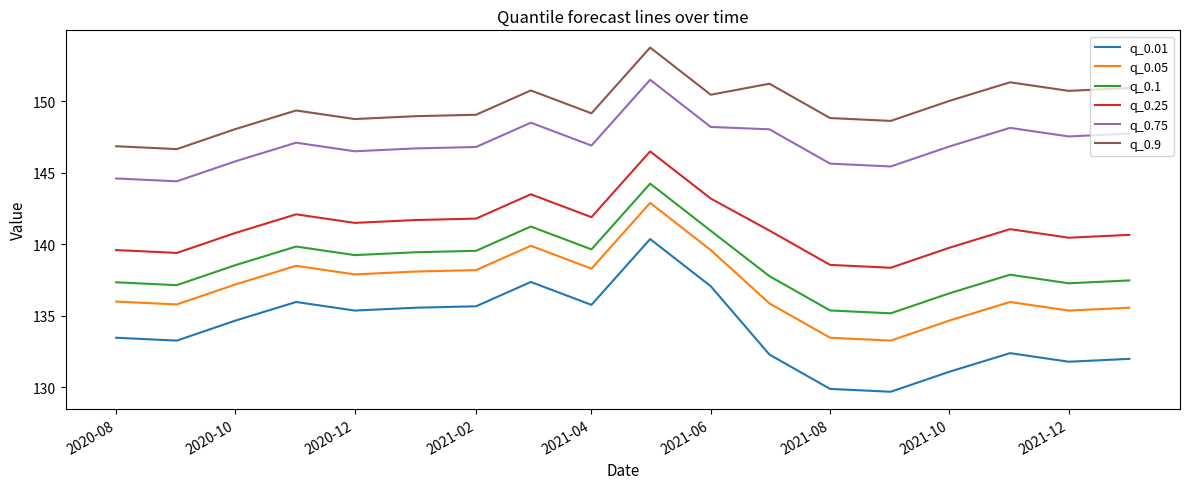

What is the difference between the second highest and second lowest values in the q_0.75 series?

3.9